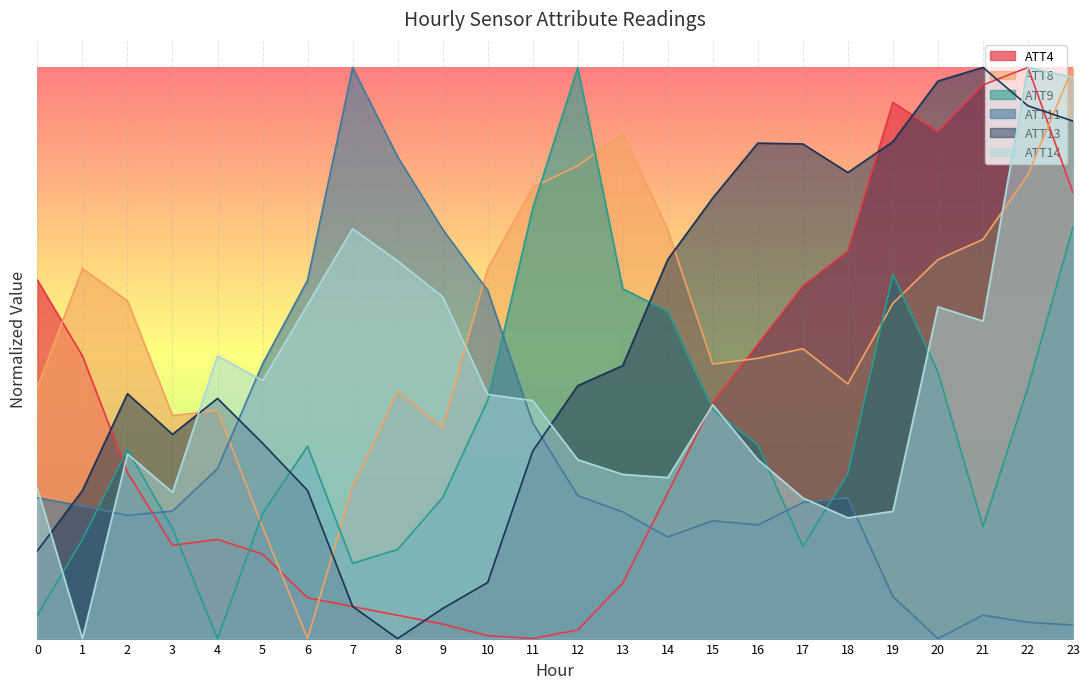

Which series ends up on top after the final intersection of ATT13 and ATT14?

ATT14